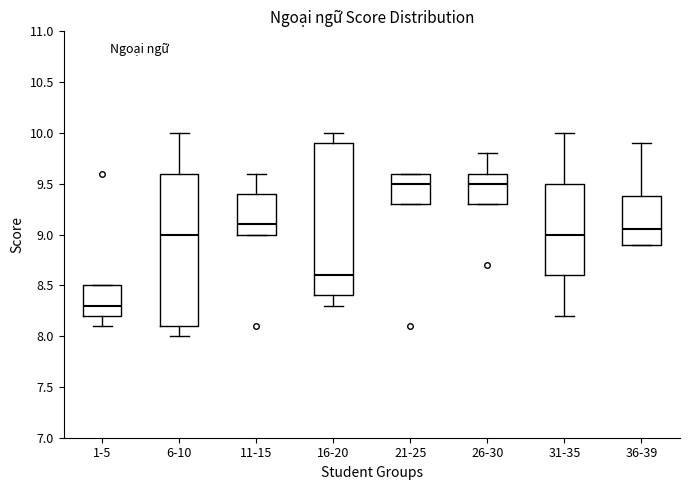

Where is the upper edge of the box for 21-25 on the y-axis? The values are not printed on the chart, so give them approximately, as read against the axis.

9.60